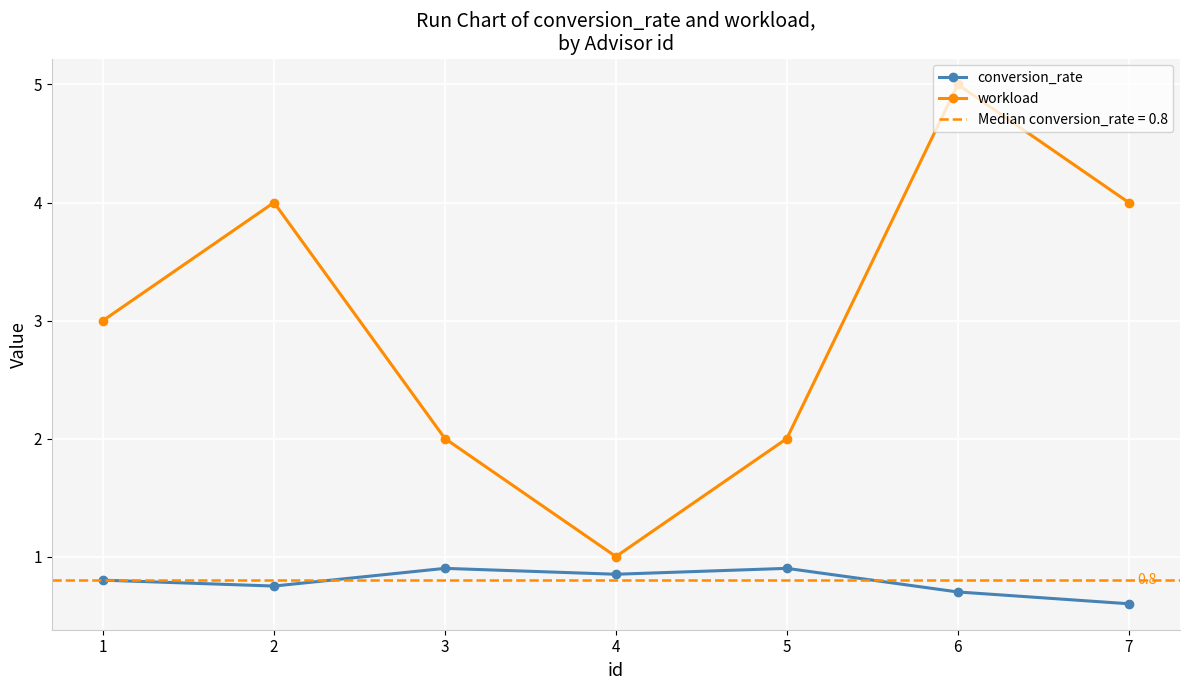

Rank the series by their maximum value, from highest to lowest.

workload, conversion_rate